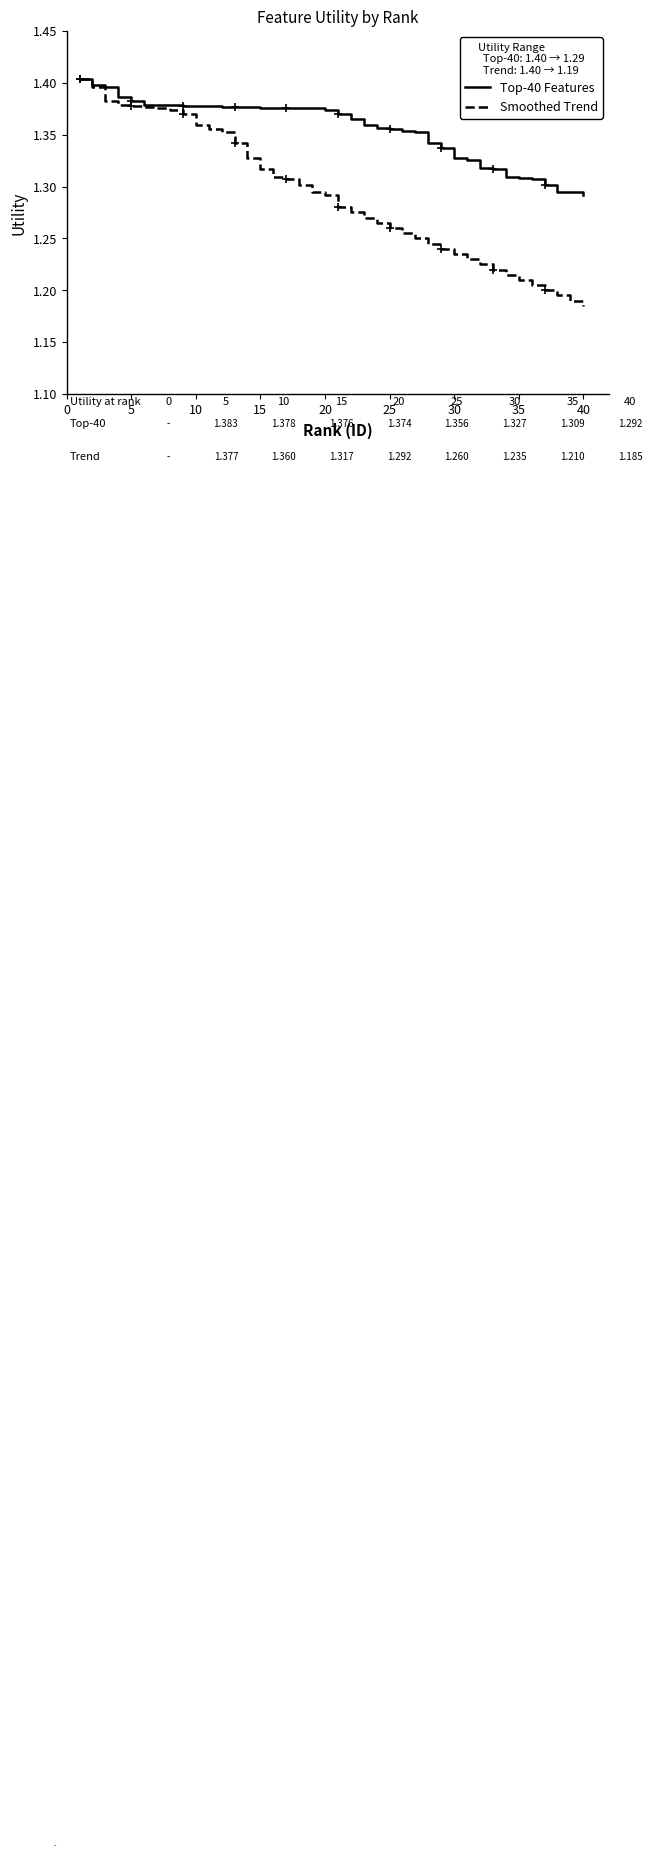

Which series has the largest total across all categories?

Top-40 Features